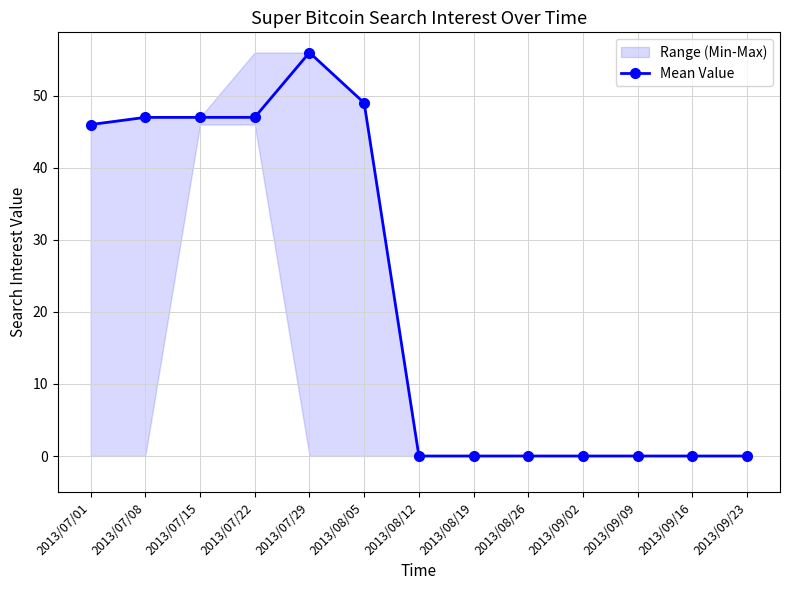

Which label corresponds to the largest value in the chart?

2013/07/29